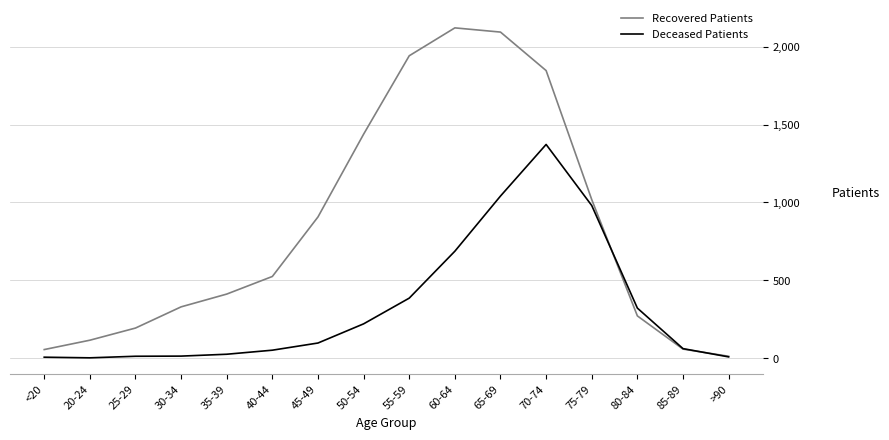

Which category has the highest value in the Deceased Patients series?

70-74